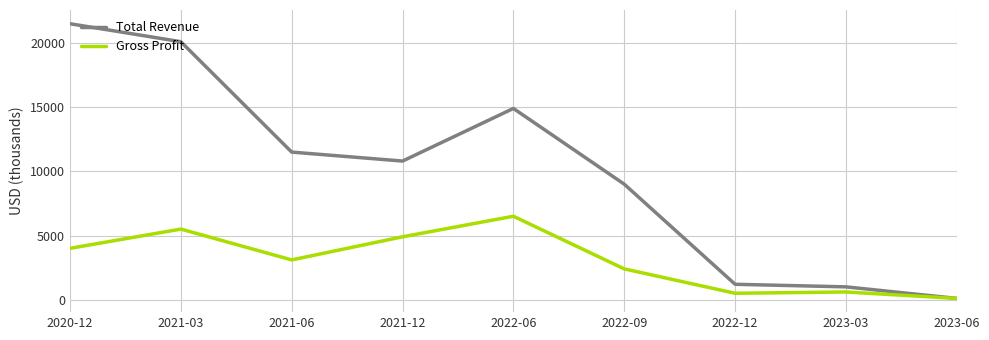

Read the Total Revenue value at 2020-12.

21500